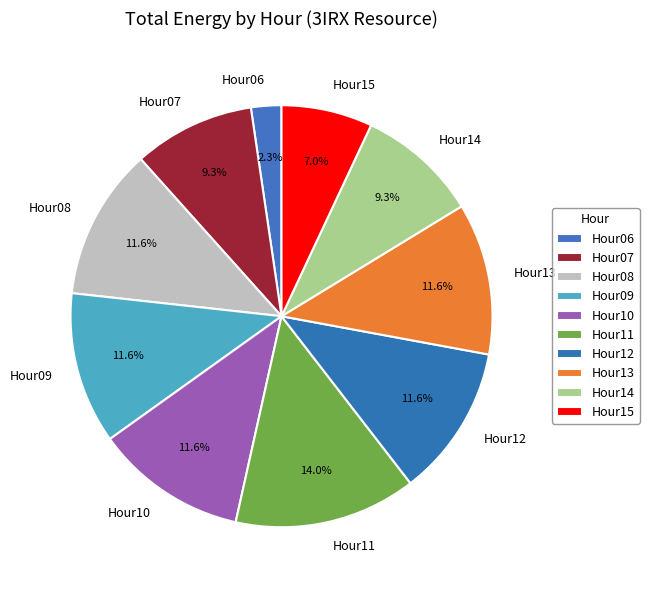

Which category has the smallest portion of the pie?

Hour06